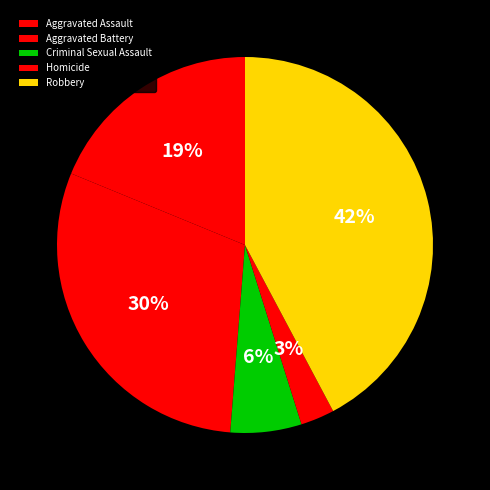

Combined, do Aggravated Battery and Robbery account for over 50%?

Yes